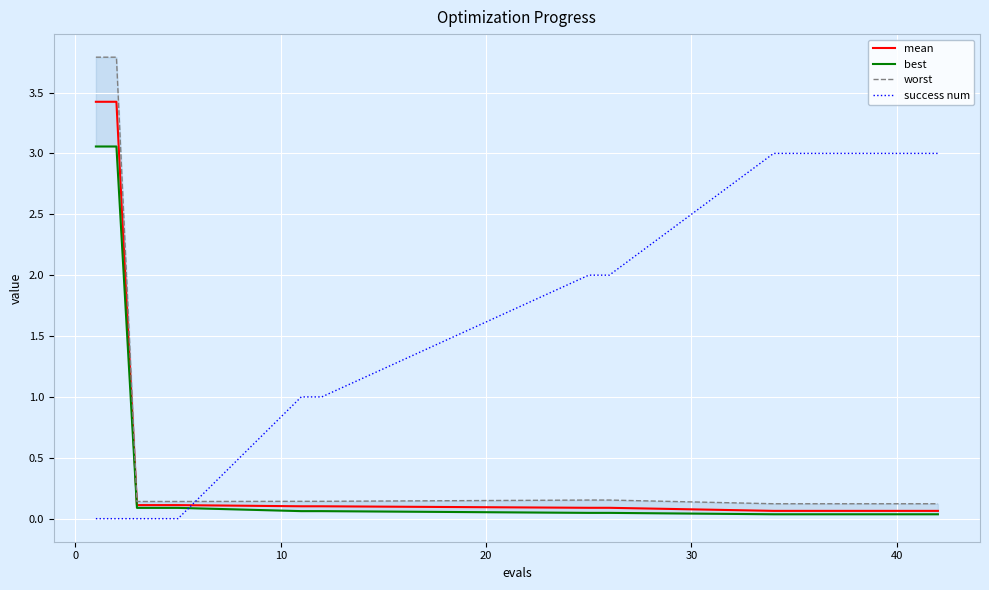

How many times do mean and success num cross each other?

1